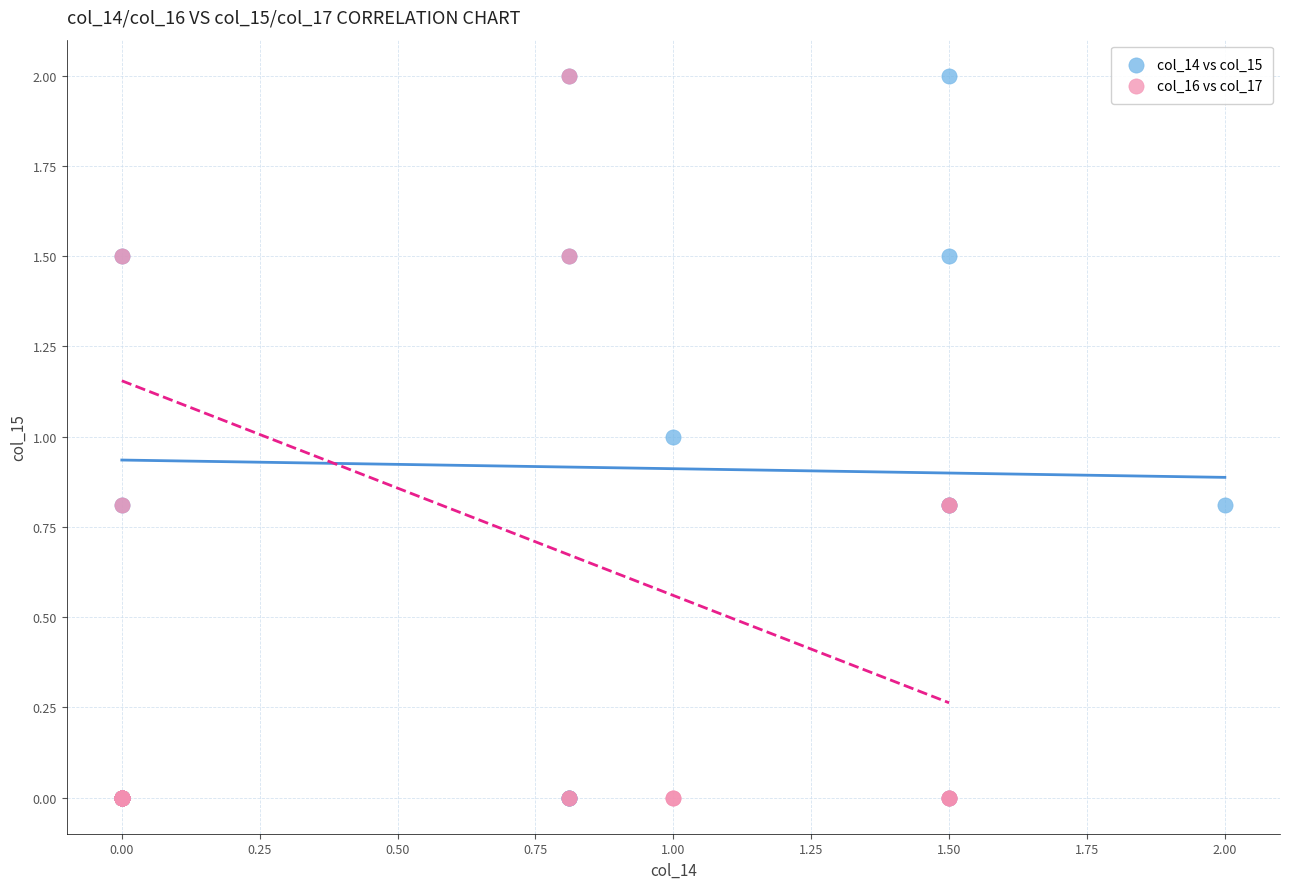

What are all the series names shown in the legend?

col_14 vs col_15, col_16 vs col_17